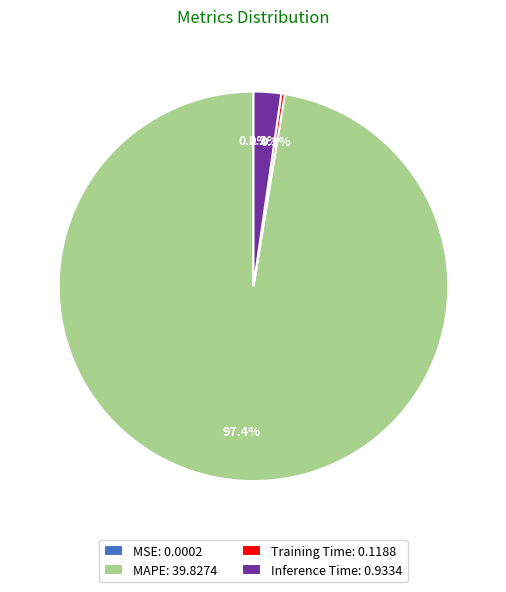

How much of the chart is everything except Inference Time: 0.9334?

97.7%